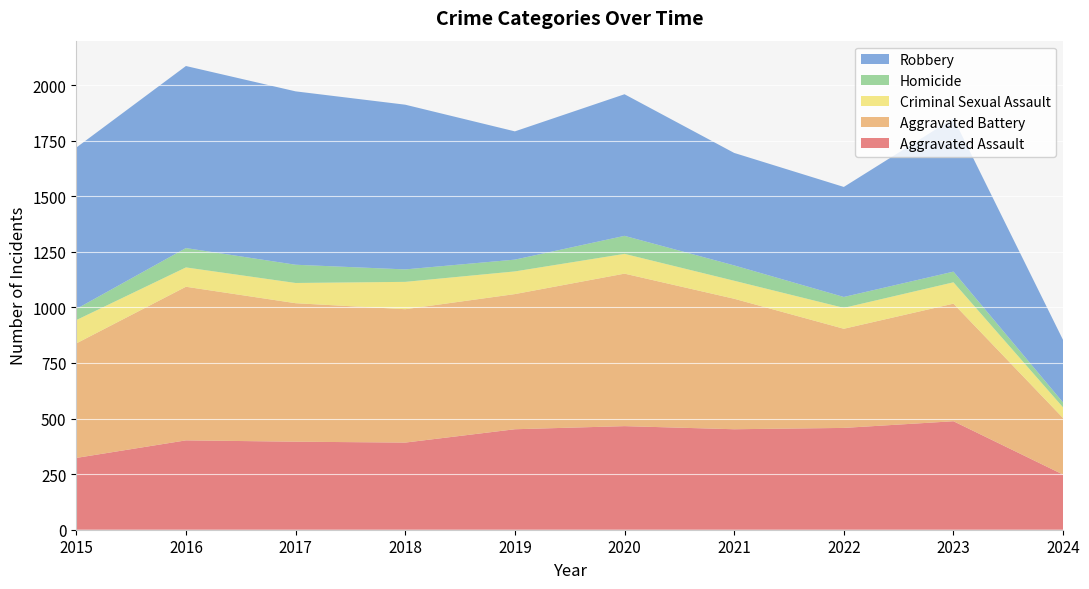

Reading left to right, list all the values displayed in this chart.

Aggravated Assault: 323	402	396	392	452	466	452	458	488	248
Aggravated Battery: 515	691	623	600	608	686	587	446	529	254
Criminal Sexual Assault: 105	87	91	123	102	89	81	94	96	48
Homicide: 50	87	82	56	53	81	69	49	48	22
Robbery: 726	819	780	741	577	637	506	495	690	281